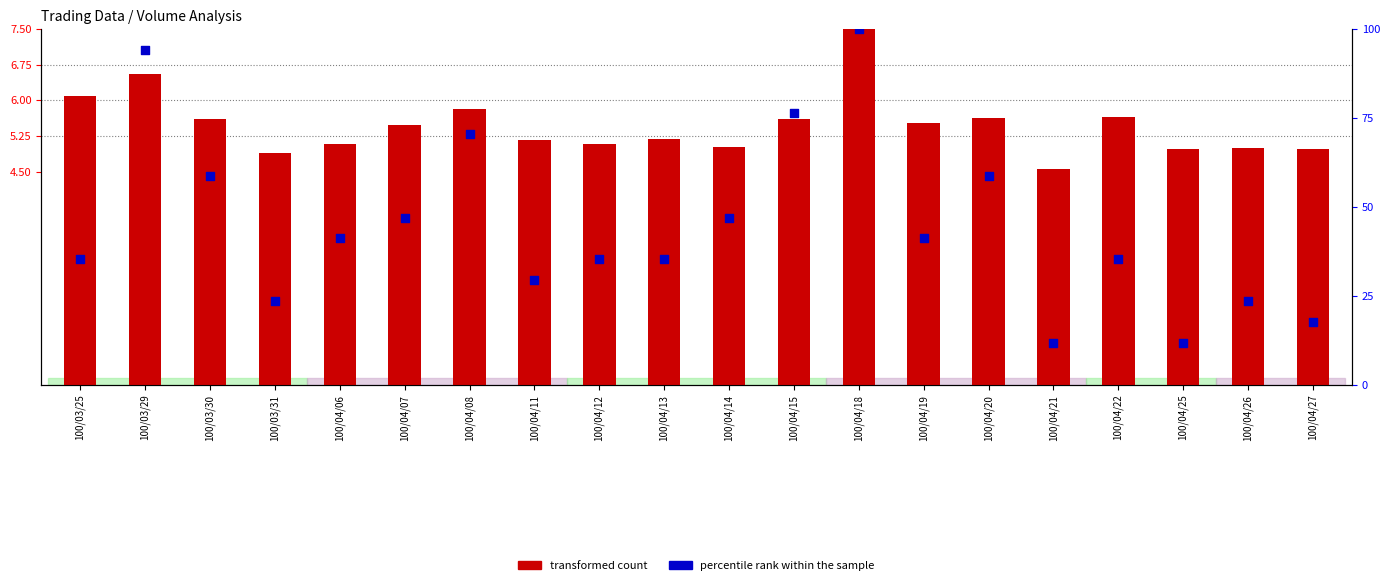

What are all the series names shown in the legend?

transformed count, percentile rank within the sample